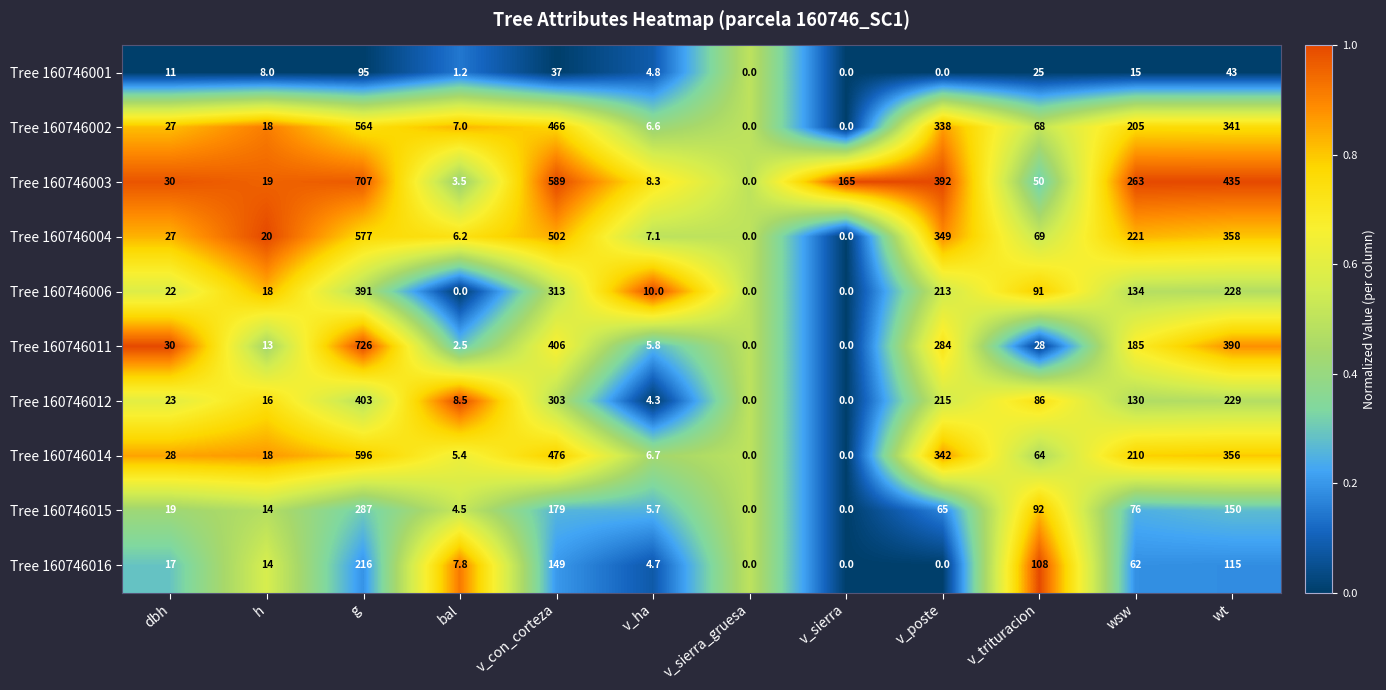

What is the greatest value displayed?

726.0